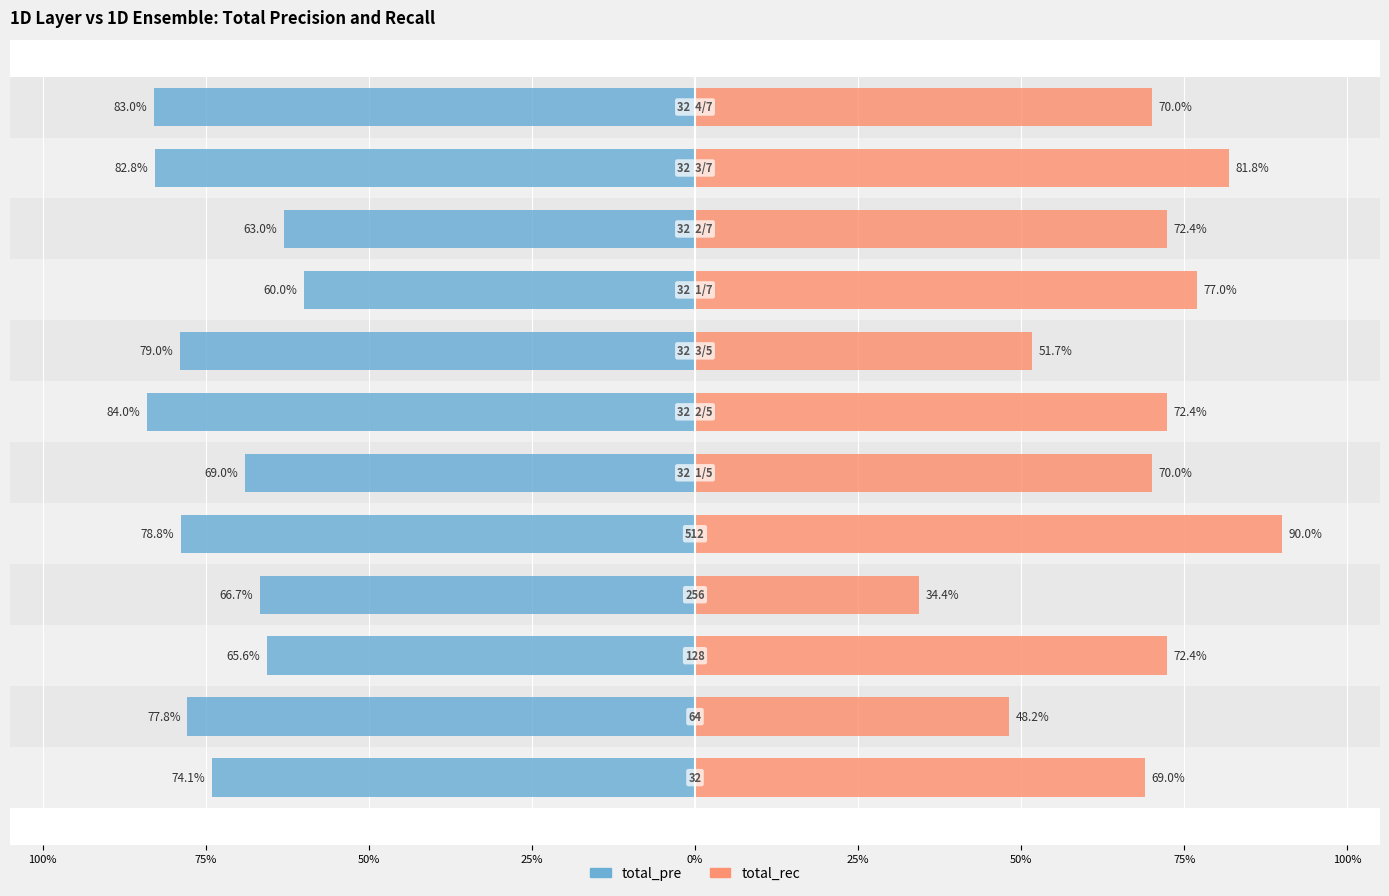

Reading left to right, extract all data points from this chart.

total_pre: -0.7	-0.8	-0.7	-0.7	-0.8	-0.7	-0.8	-0.8	-0.6	-0.6	-0.8	-0.8
total_rec: 0.7	0.5	0.7	0.3	0.9	0.7	0.7	0.5	0.8	0.7	0.8	0.7